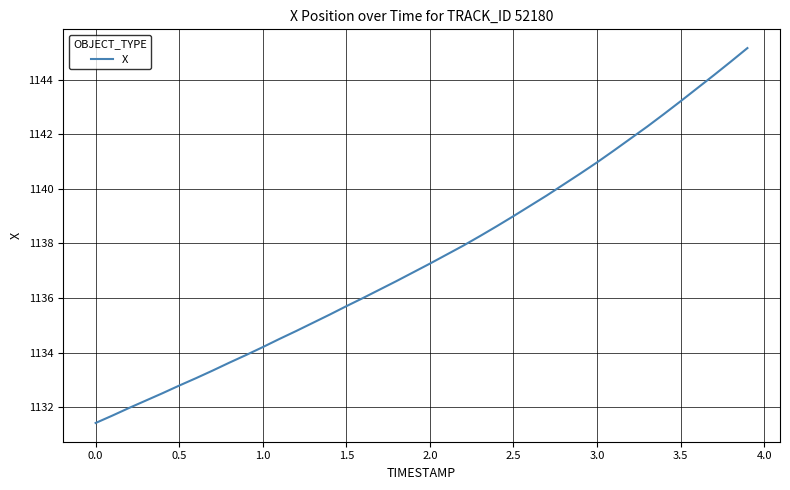

What is the smallest value displayed?

1131.4